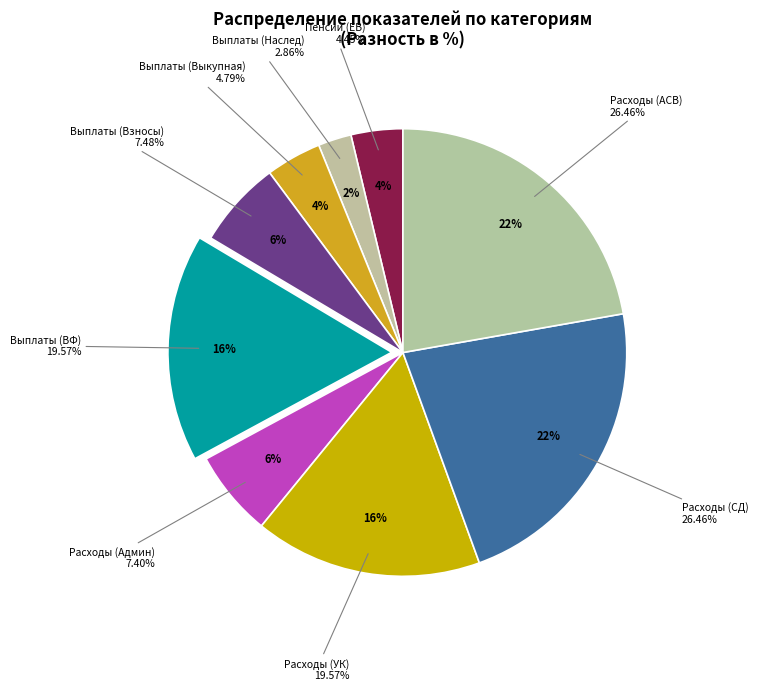

Rank the categories by value from highest to lowest.

Расходы (СД), Расходы (АСВ), Выплаты (ВФ), Расходы (УК), Выплаты (Взносы), Расходы (Админ), Выплаты (Выкупная), Пенсии (ЕВ), Выплаты (Наслед)